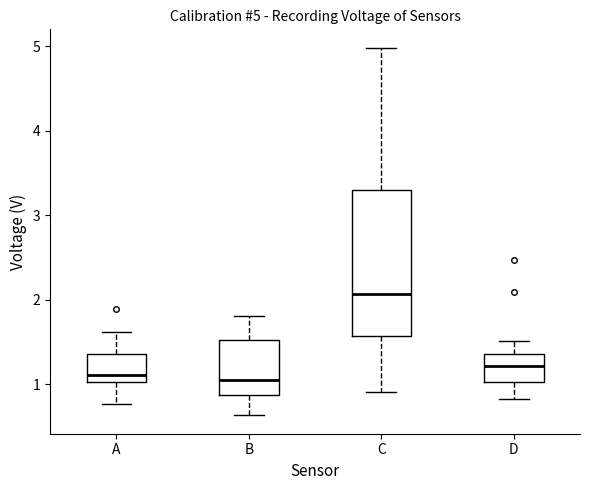

Which box is the tallest, from its lower edge to its upper edge?

C